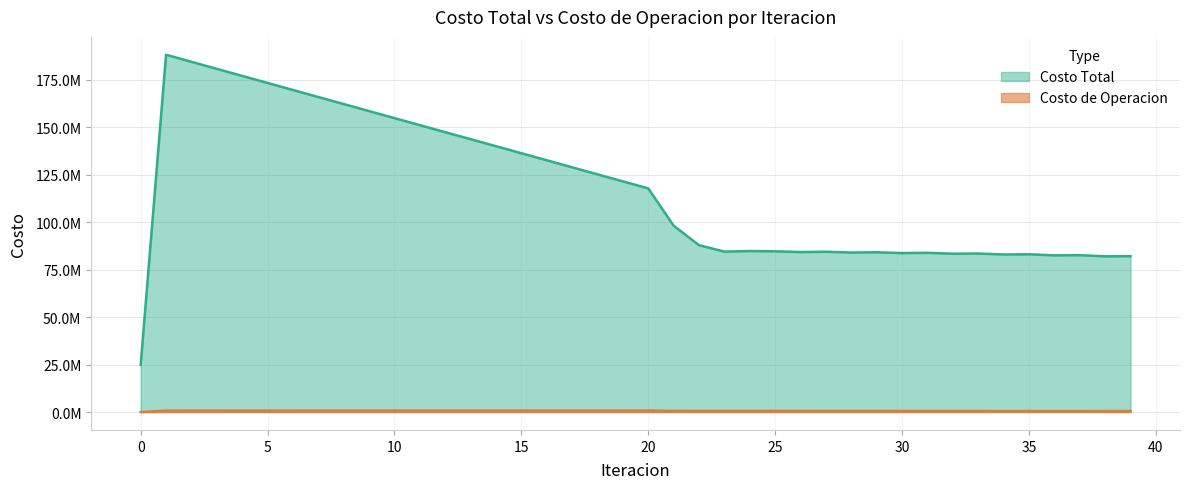

At how many categories does at least one series exceed 84209693?

27